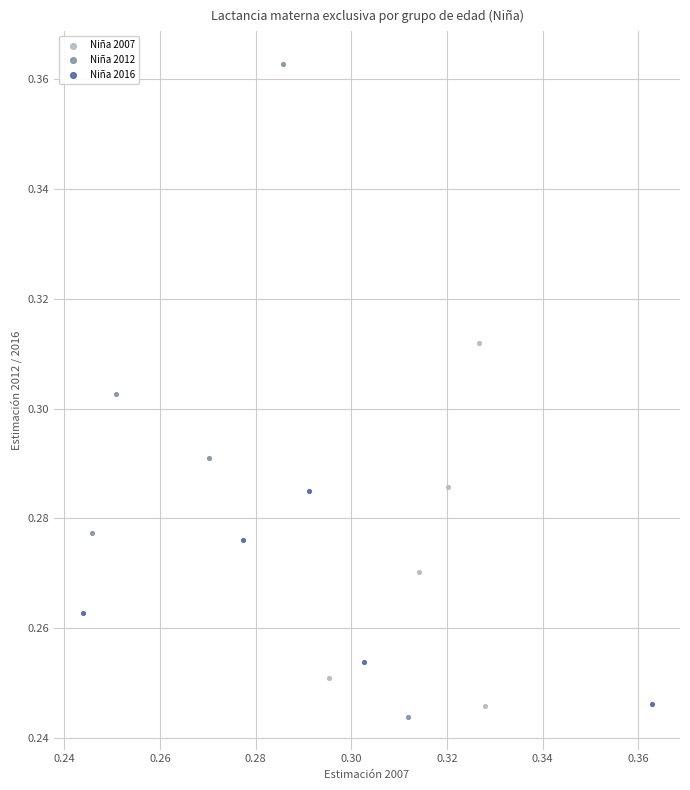

Which series has the widest spread of Y values?

Niña 2012